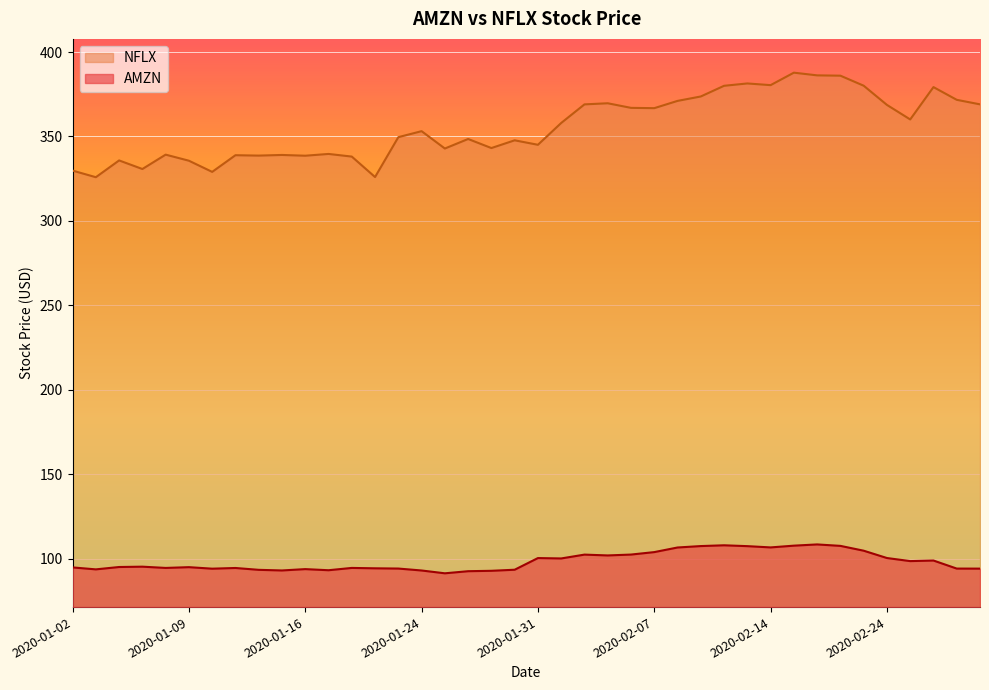

What are all the series names shown in the legend?

NFLX, AMZN